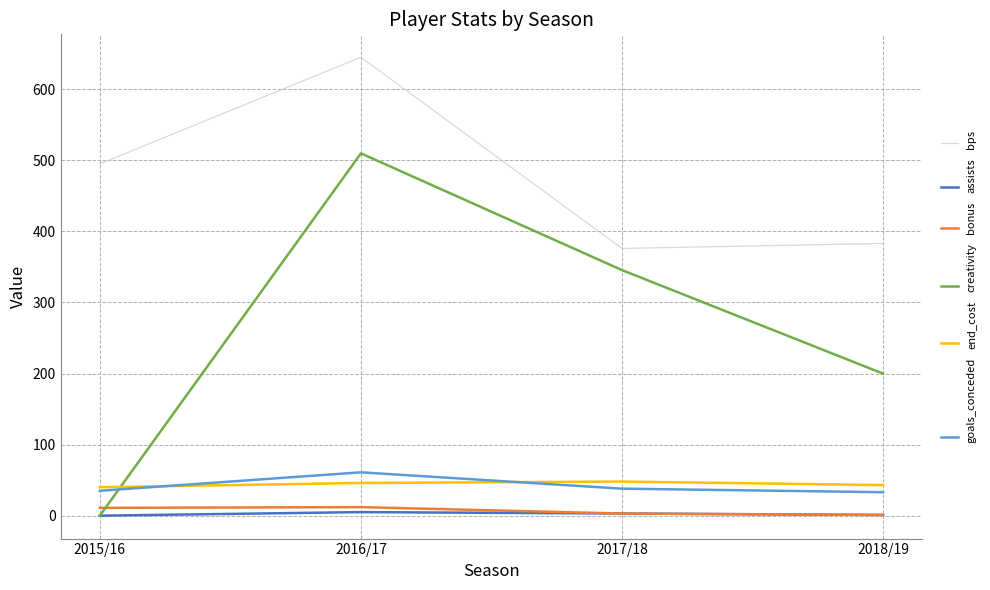

True or false: bps and assists intersect in this chart.

False